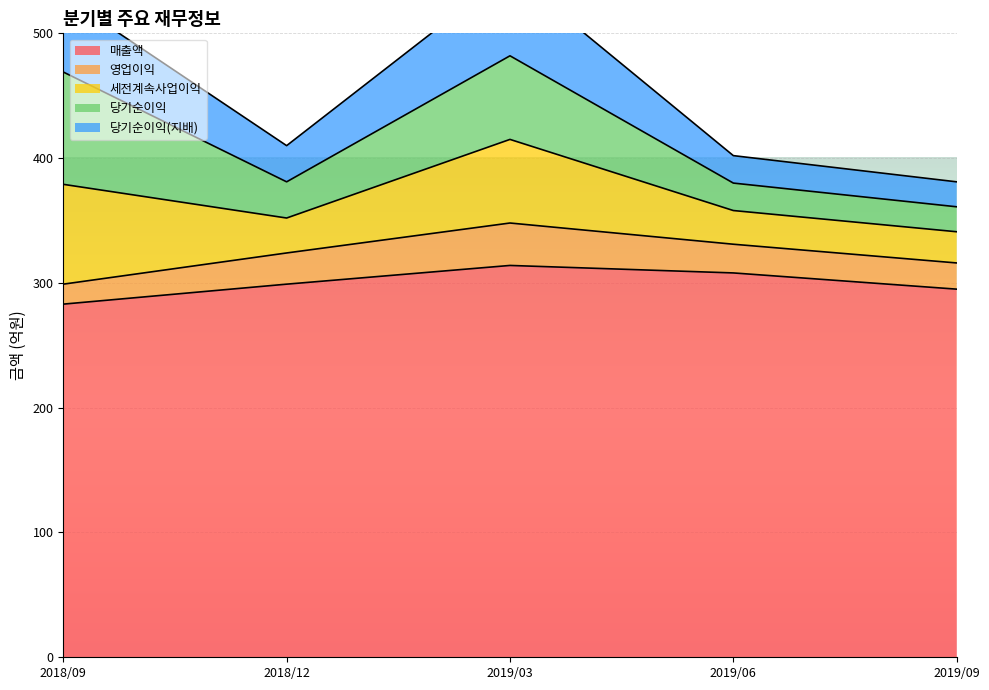

True or false: 당기순이익(지배) has a value of 29 at 2018/12.

True